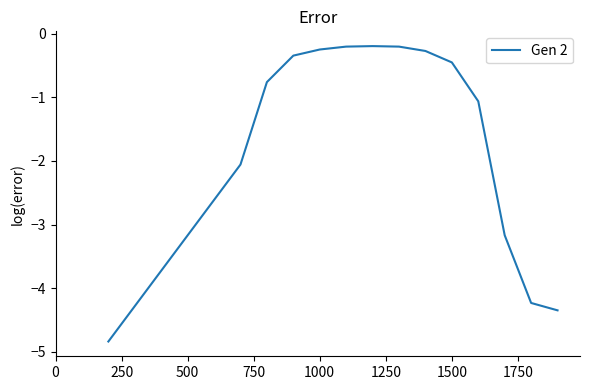

What is the smallest value displayed?

-4.8